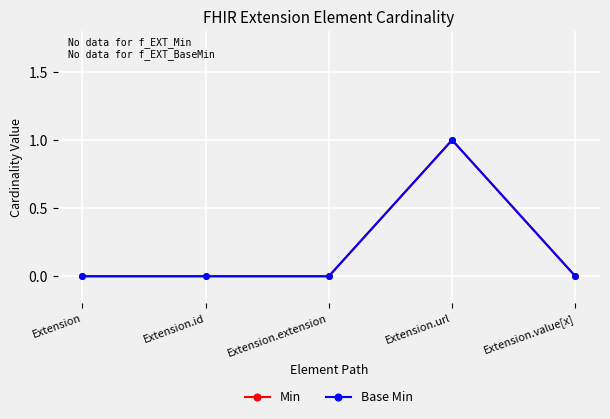

True or false: Base Min and Min cross at least once.

False